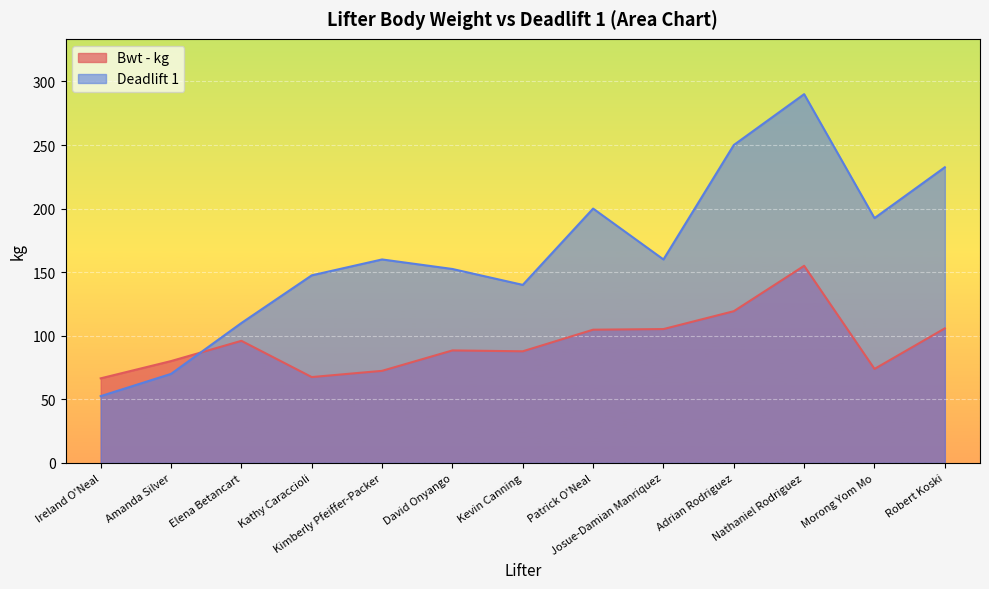

What is the total value across all series at Robert Koski?

338.3